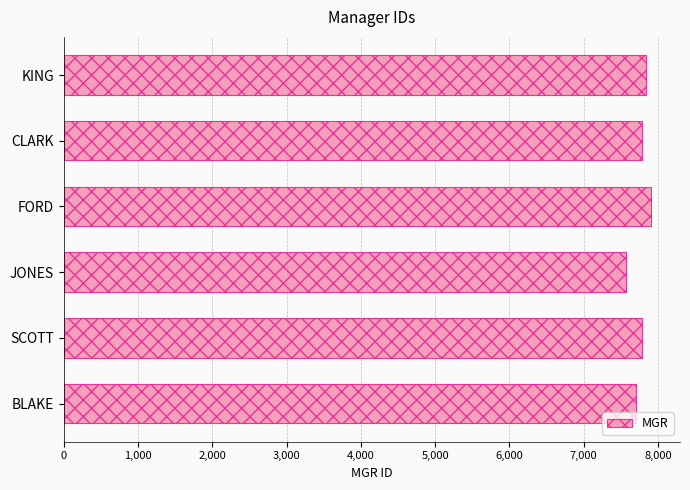

What is the greatest value displayed?

7902